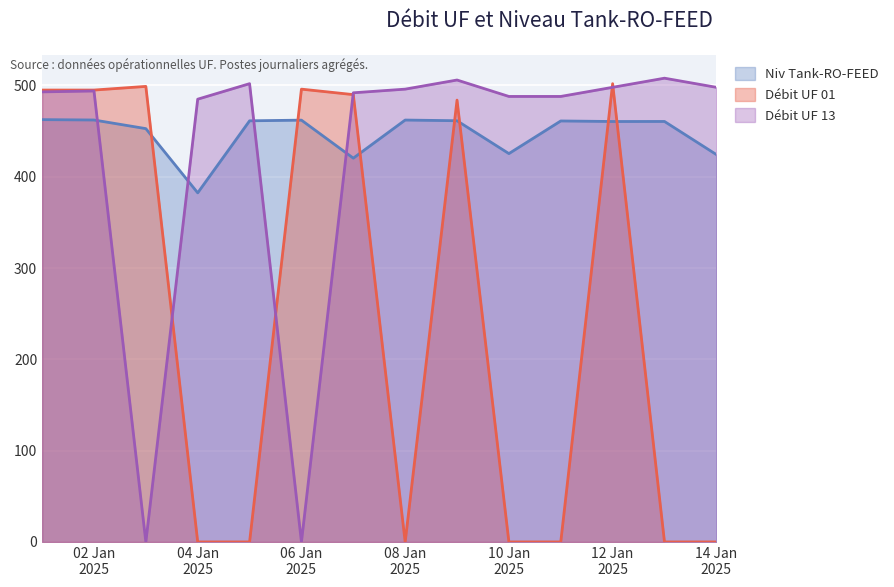

What is the highest value of the Débit UF 13 series?

508.0